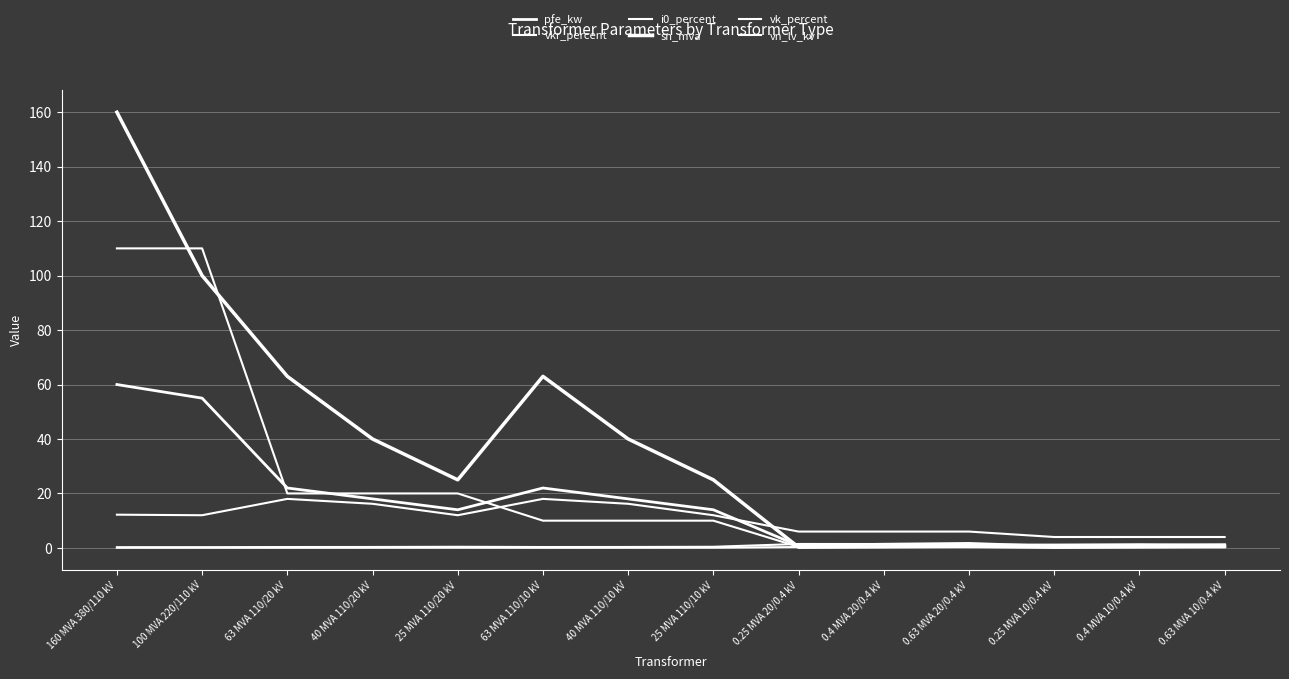

Which series has the widest spread of values?

sn_mva